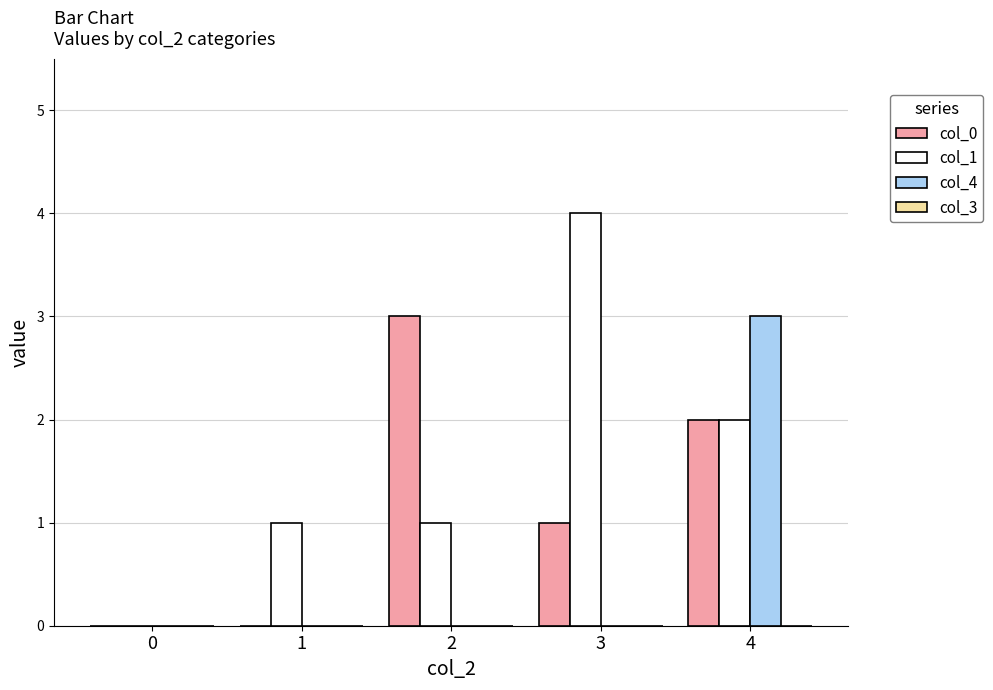

Between 1 and 4, which series saw the biggest shift?

col_4